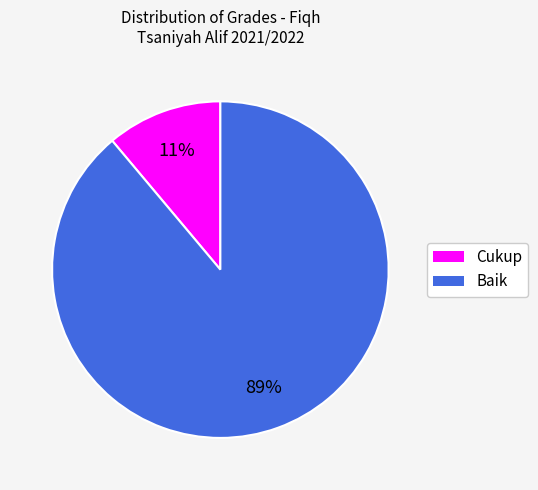

Which slice represents more than half of the pie?

Baik